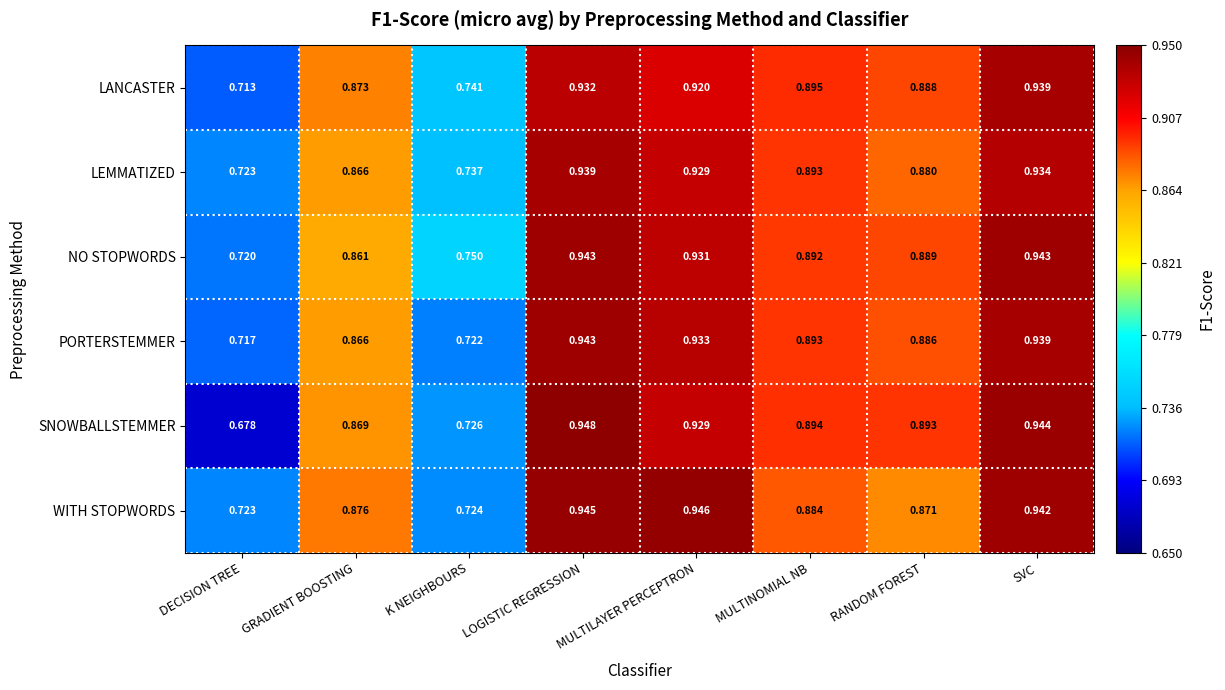

At which label is NO STOPWORDS closest to 0?

DECISION TREE